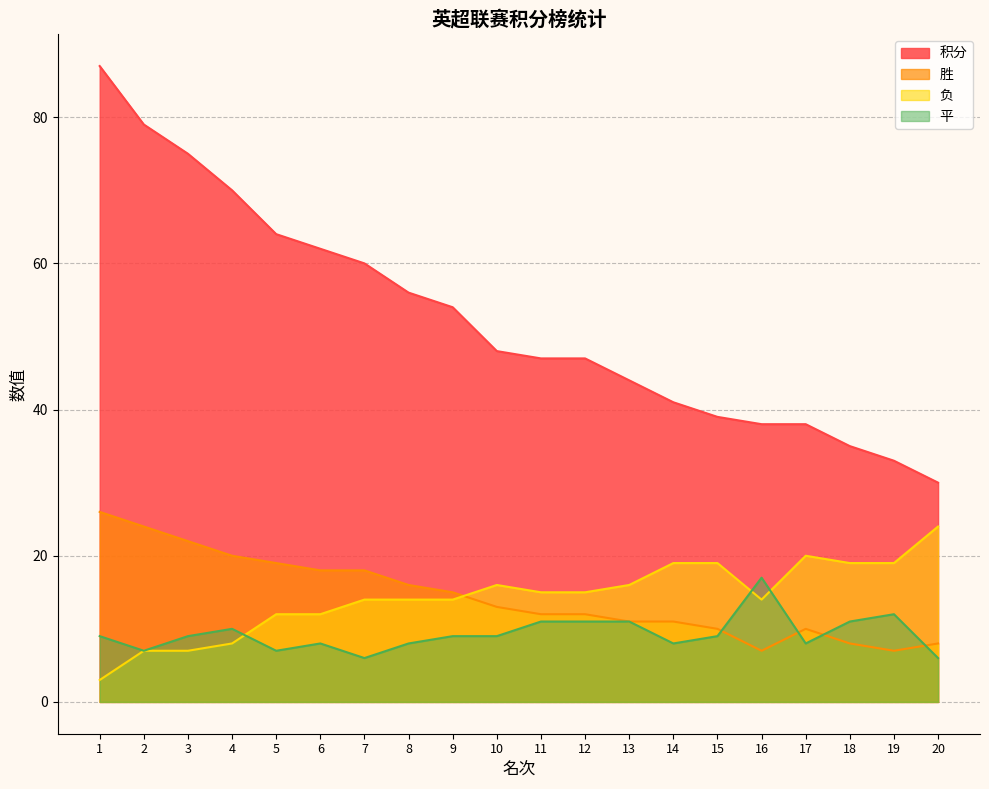

Between 6 and 14, which is larger?

6